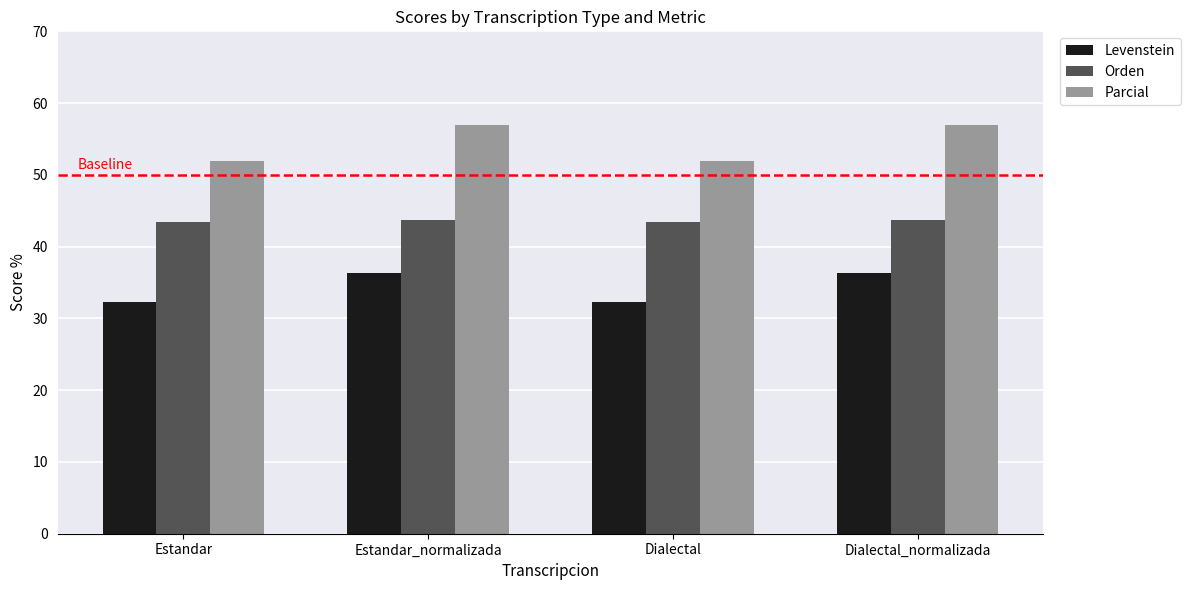

Which series has the largest total across all categories?

Parcial